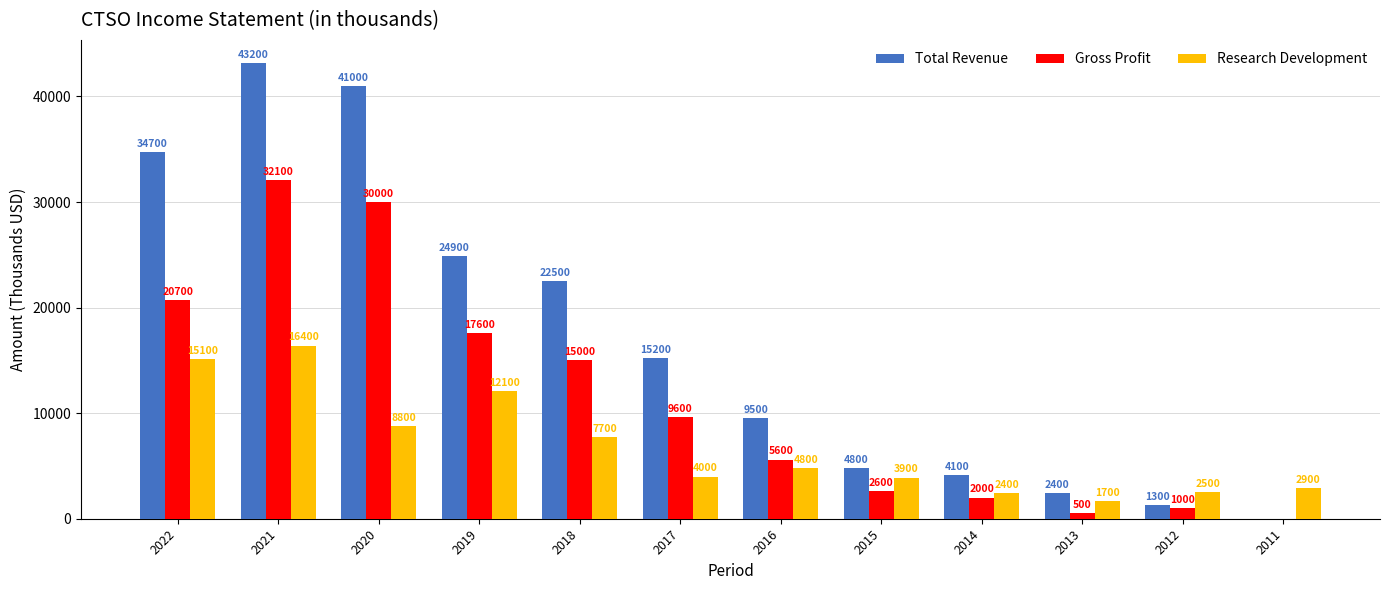

At which label does Research Development first exceed 4800?

2022